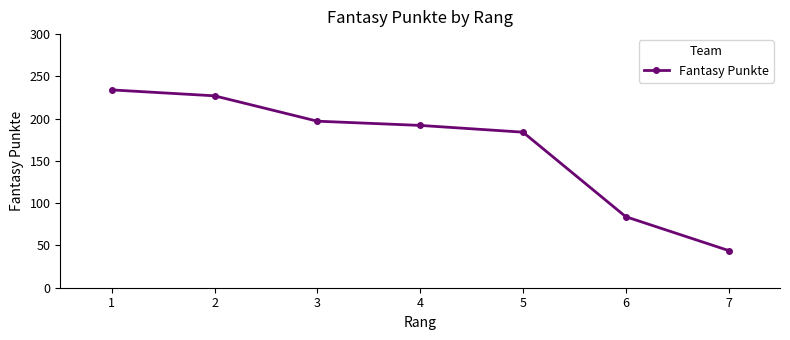

What is the value of the 4th point from the left?

192